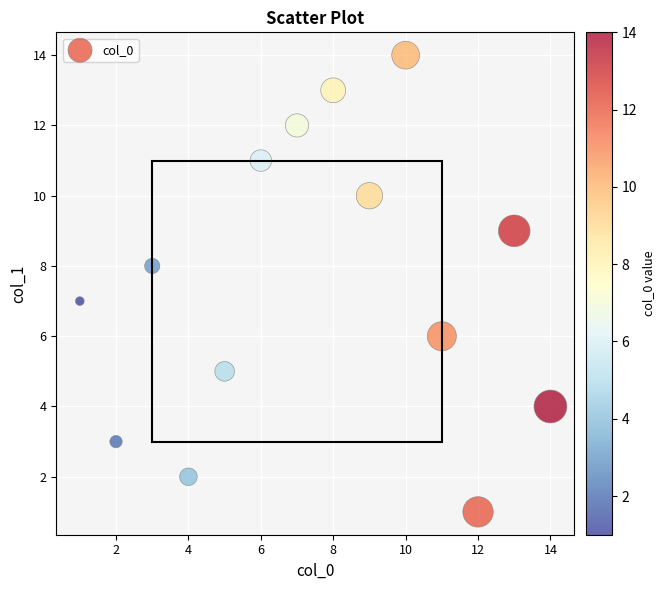

What is the range of Y values (max minus min)?

13